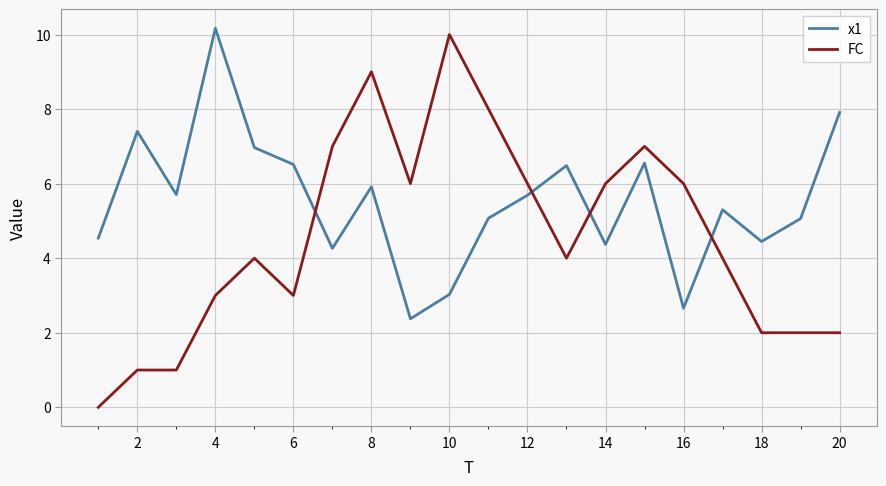

How many distinct data groups are displayed?

2